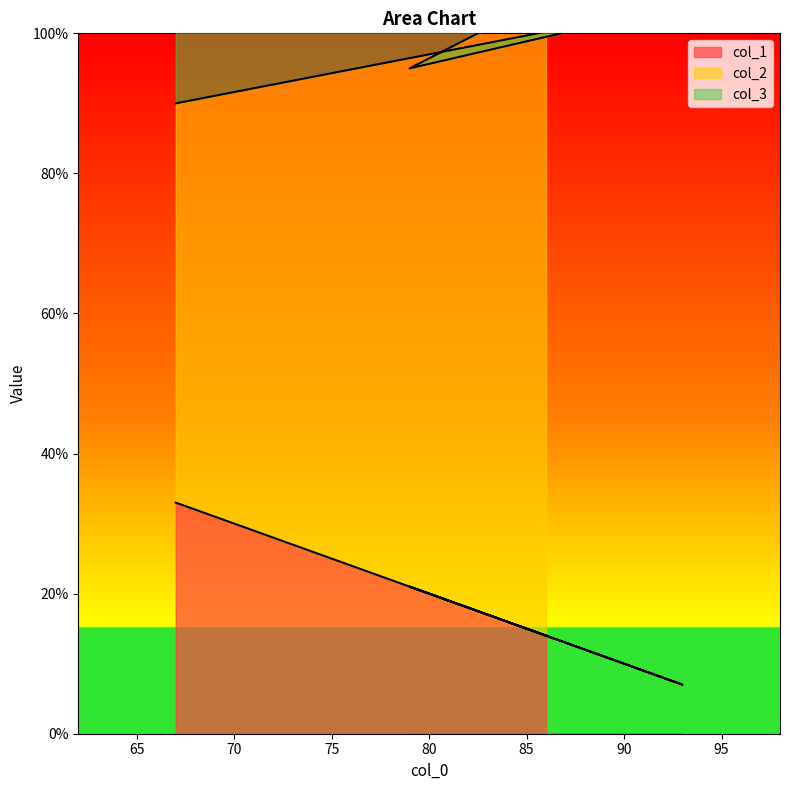

Is the value of col_2 at 67 greater than the value of col_1 at 67?

Yes